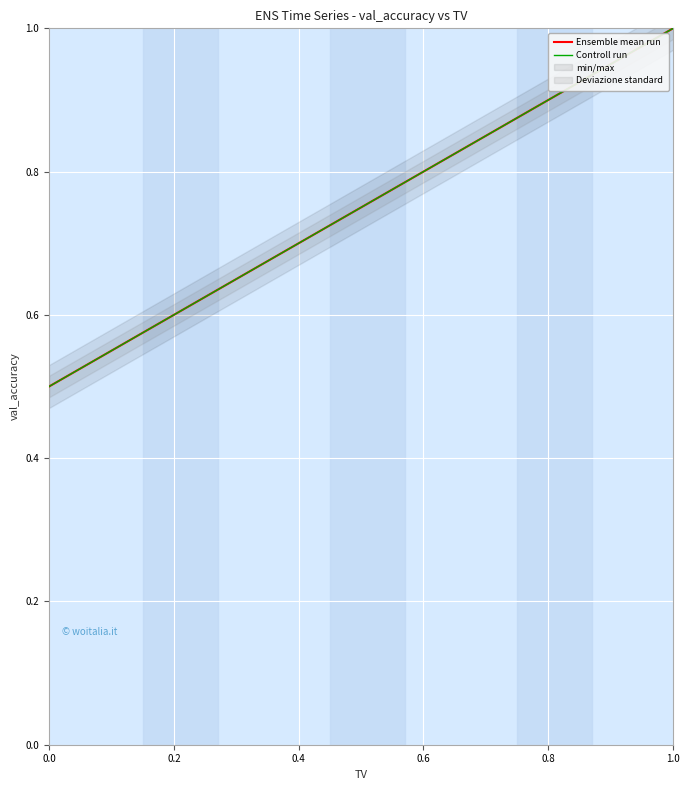

What is the maximum value for Ensemble mean run?

1.0